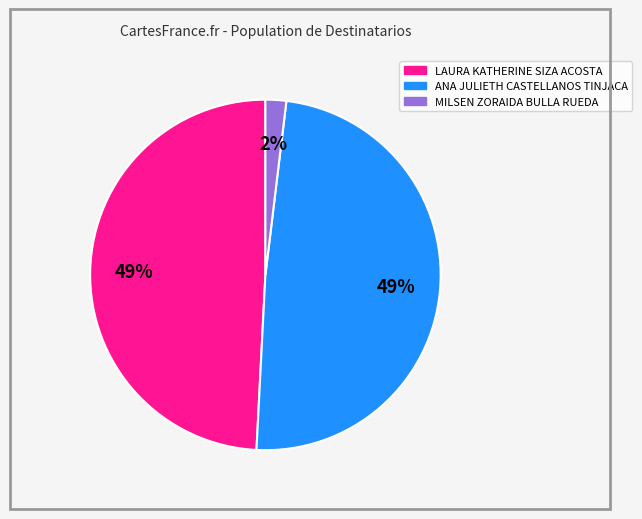

Which category has the smallest portion of the pie?

MILSEN ZORAIDA BULLA RUEDA